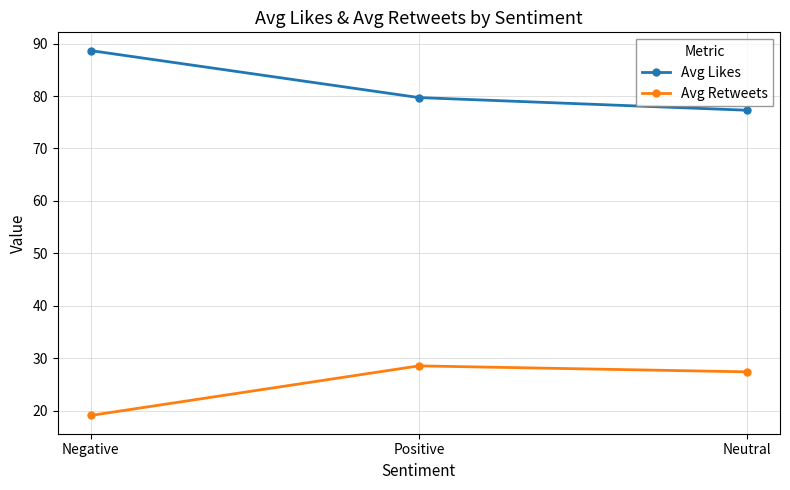

Which series has the widest spread of values?

Avg Likes